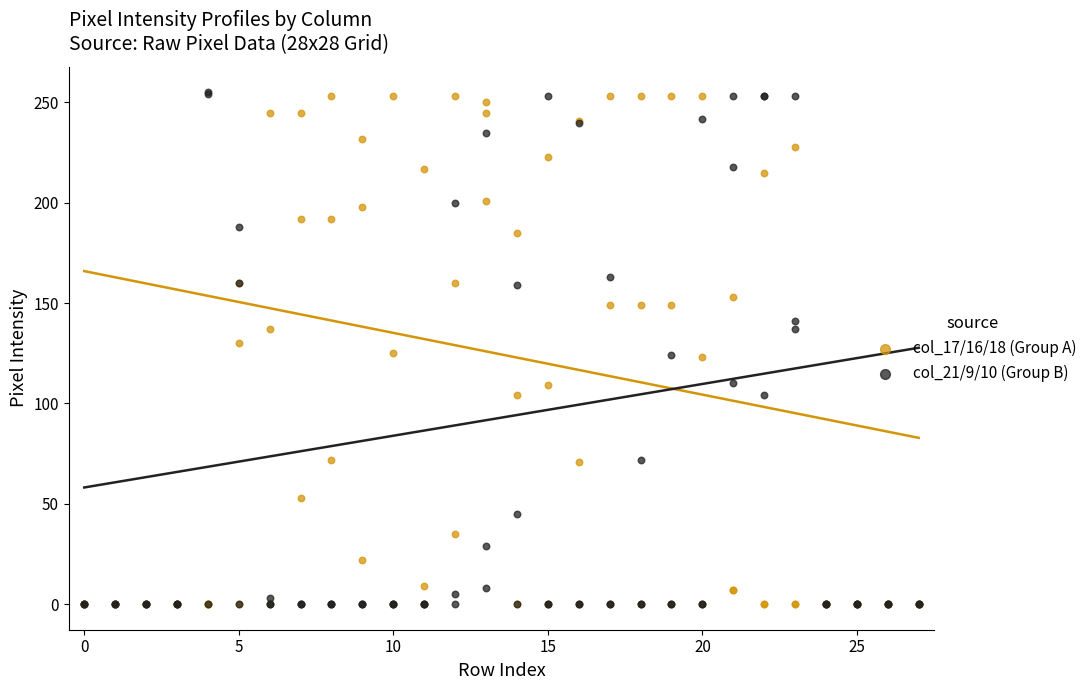

What are all the series names shown in the legend?

col_17/16/18 (Group A), col_21/9/10 (Group B)